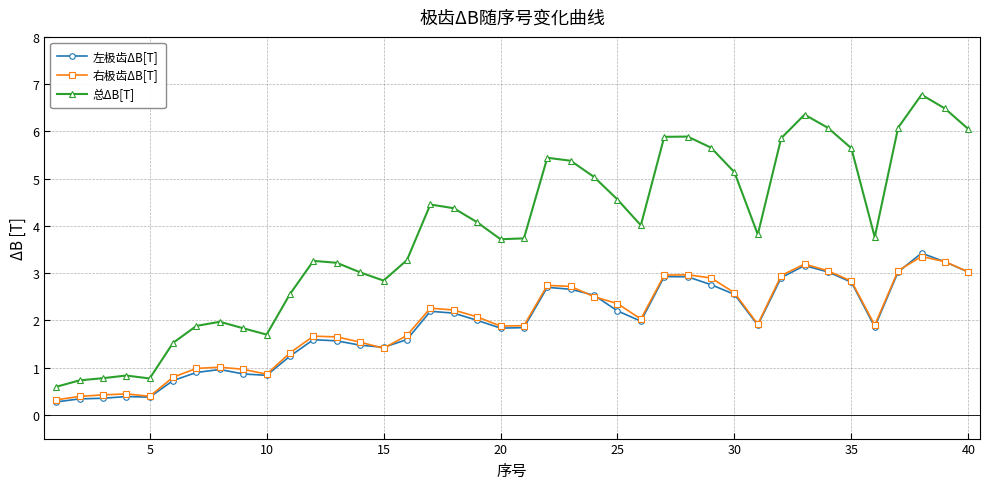

What is the smallest value displayed?

0.3